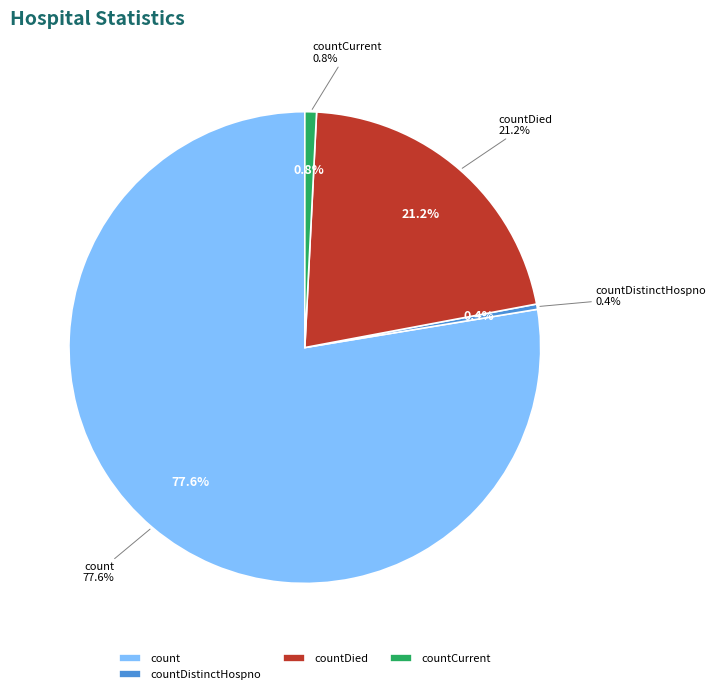

What percentage is the countCurrent slice, to the nearest percent?

1%